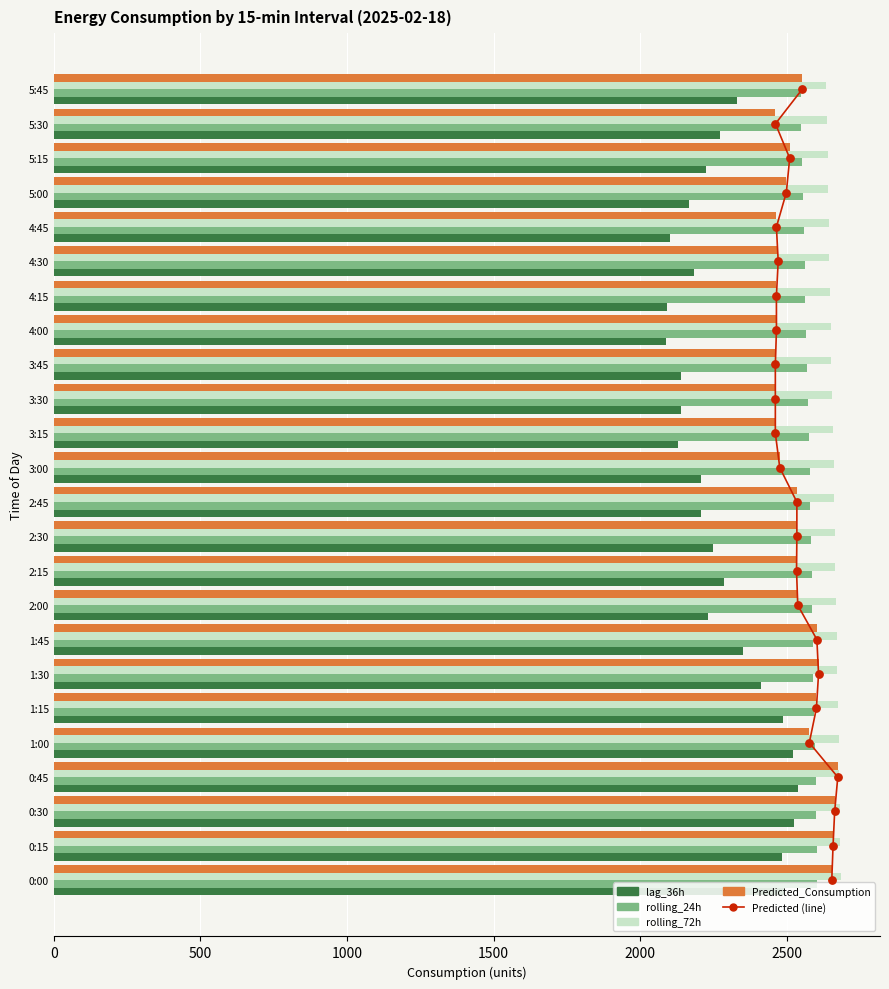

What is the total value across all series at 1:00?

10370.3